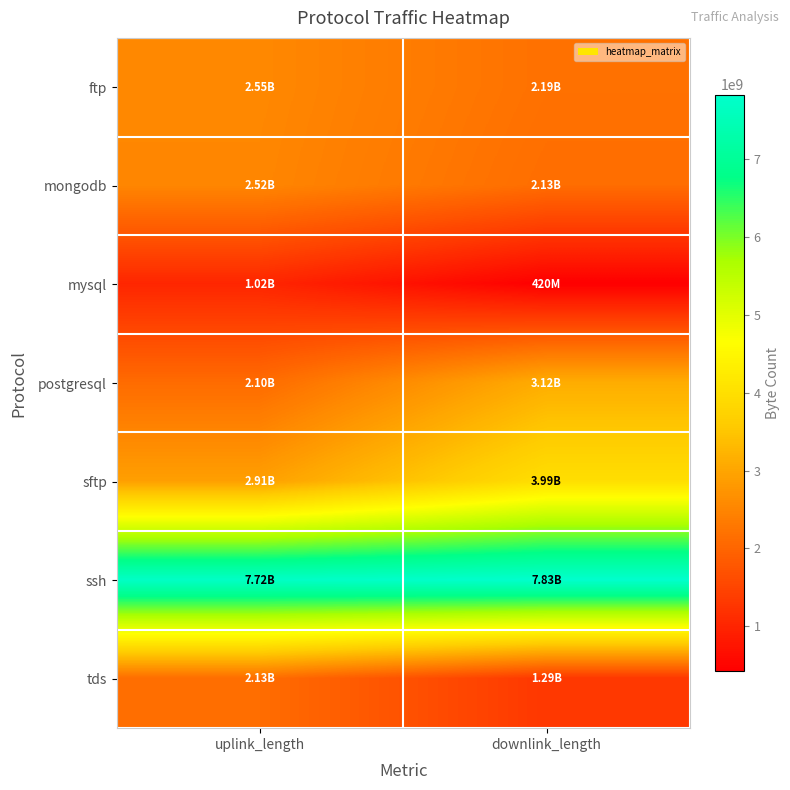

Reading right to left, extract all data points from this chart.

ftp: downlink_length=2190310082	uplink_length=2550281718
mongodb: downlink_length=2130301388	uplink_length=2520275703
mysql: downlink_length=420136062	uplink_length=1020115966
postgresql: downlink_length=3120294742	uplink_length=2100273182
sftp: downlink_length=3990400904	uplink_length=2910343895
ssh: downlink_length=7830921372	uplink_length=7720797668
tds: downlink_length=1290258631	uplink_length=2130181229